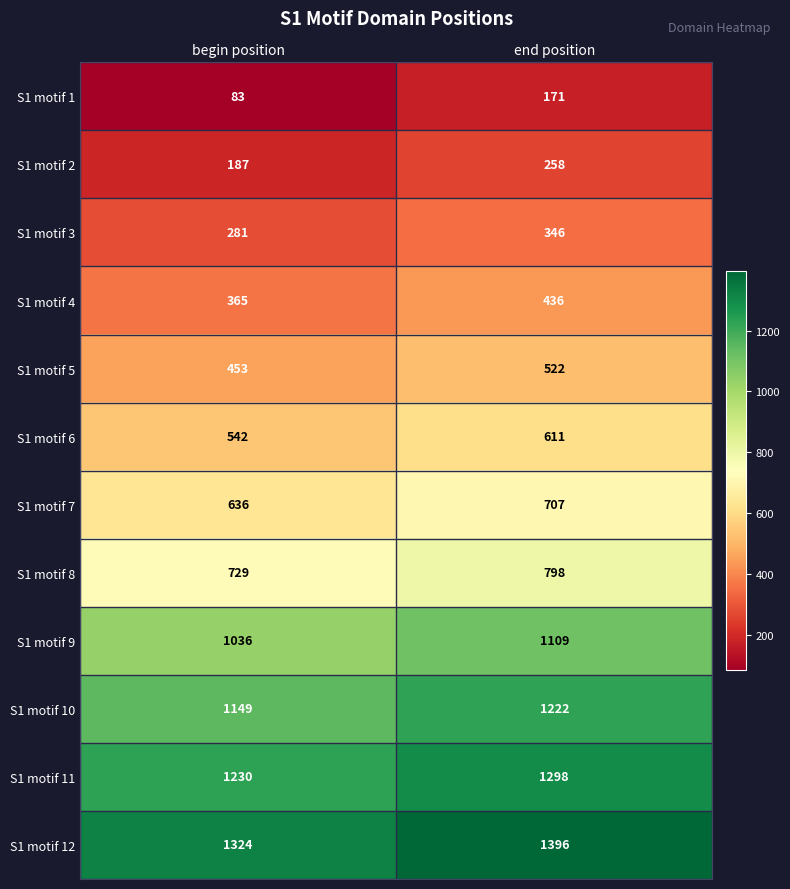

What is the total value across all series at end position?

8874